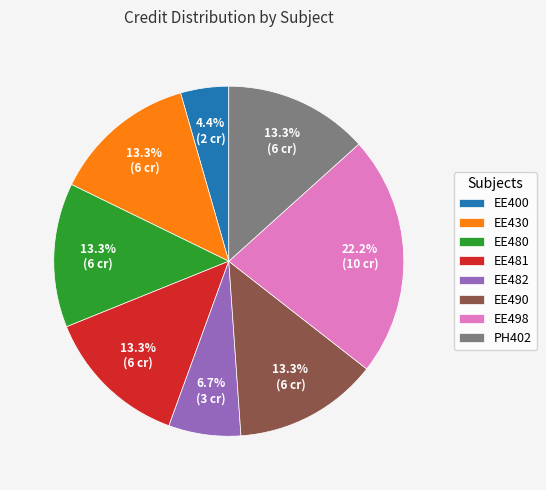

Combined, do EE430 and EE400 account for over 50%?

No